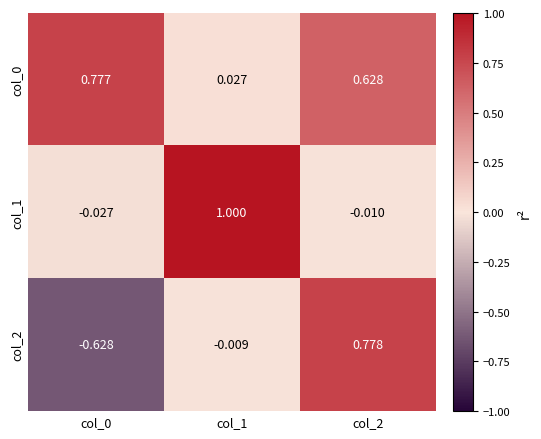

Is the value of col_1 at col_1 greater than the value of col_2 at col_2?

Yes